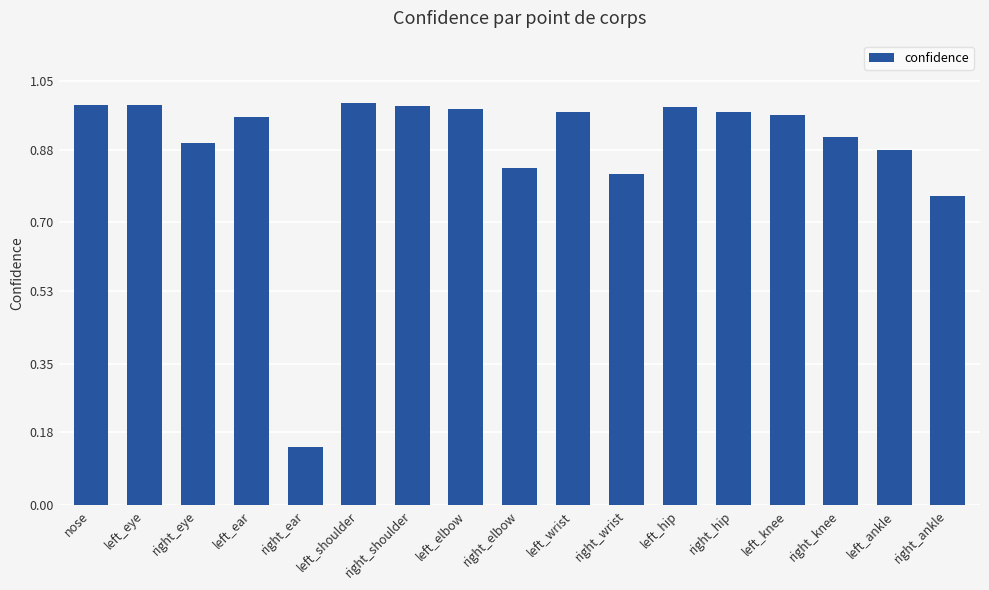

Does the chart contain any negative values?

No